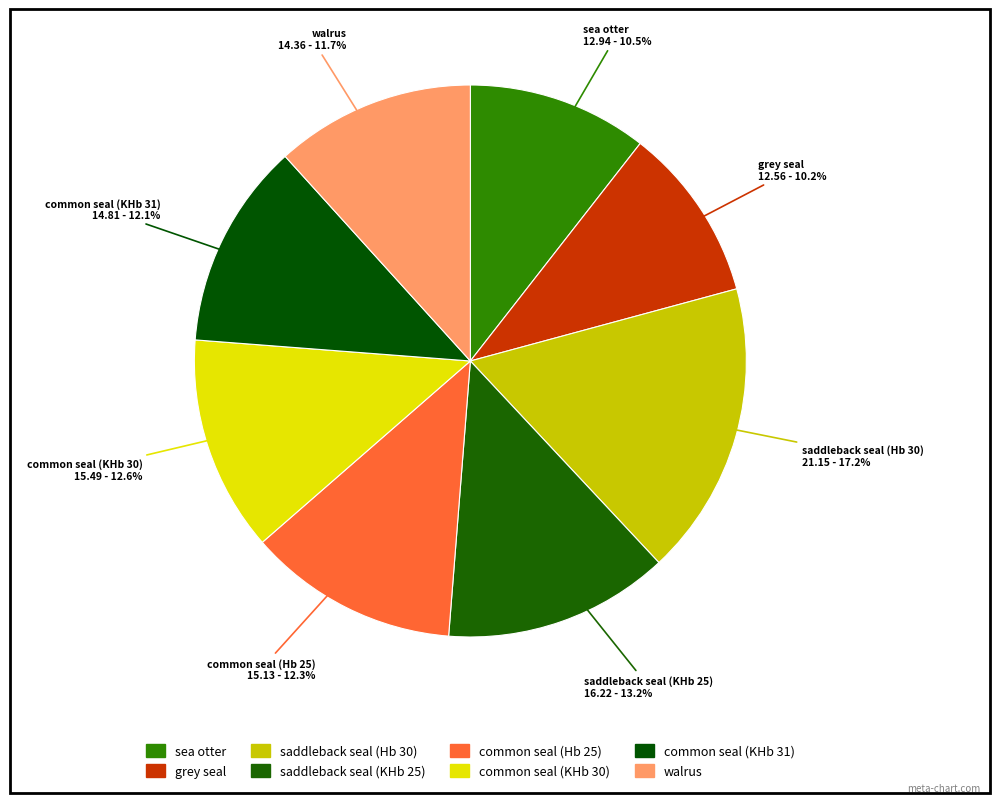

What portion of the pie excludes grey seal?

89.8%